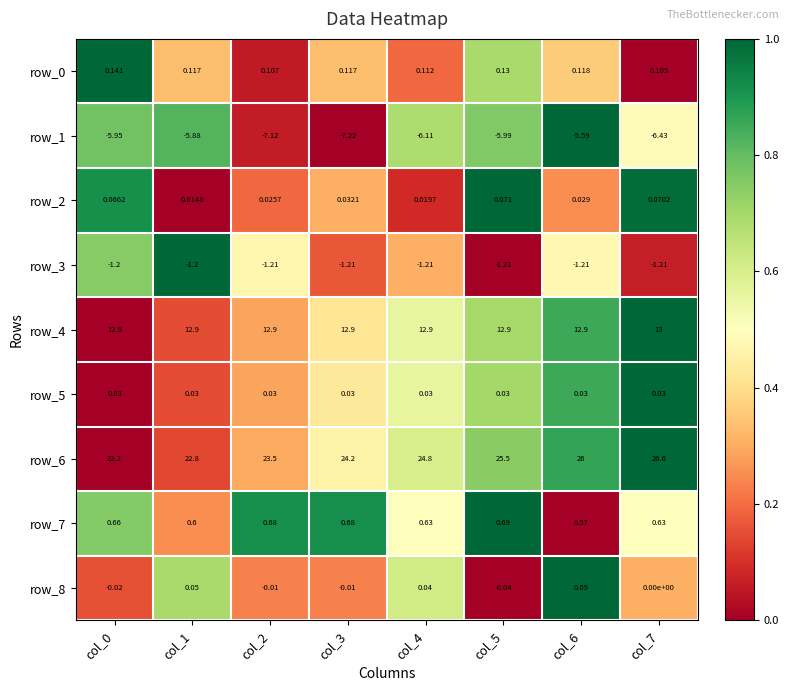

Is the value of row_1 at col_1 greater than the value of row_4 at col_2?

No